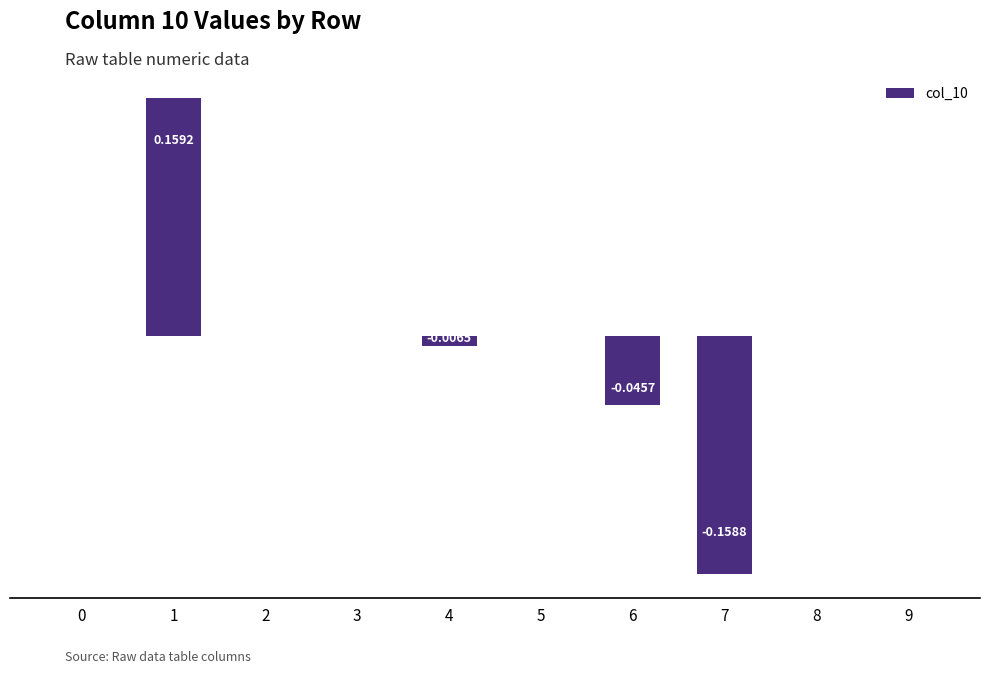

List the labels in order of value, largest first.

1, 0, 2, 3, 5, 8, 9, 4, 6, 7